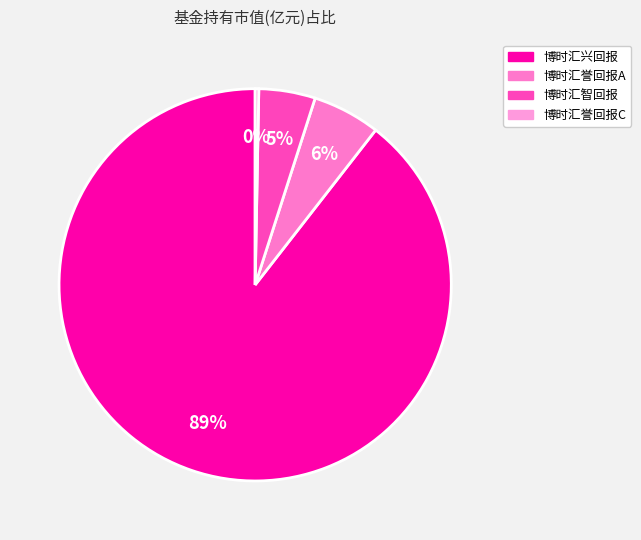

How many slices are in this pie chart?

4